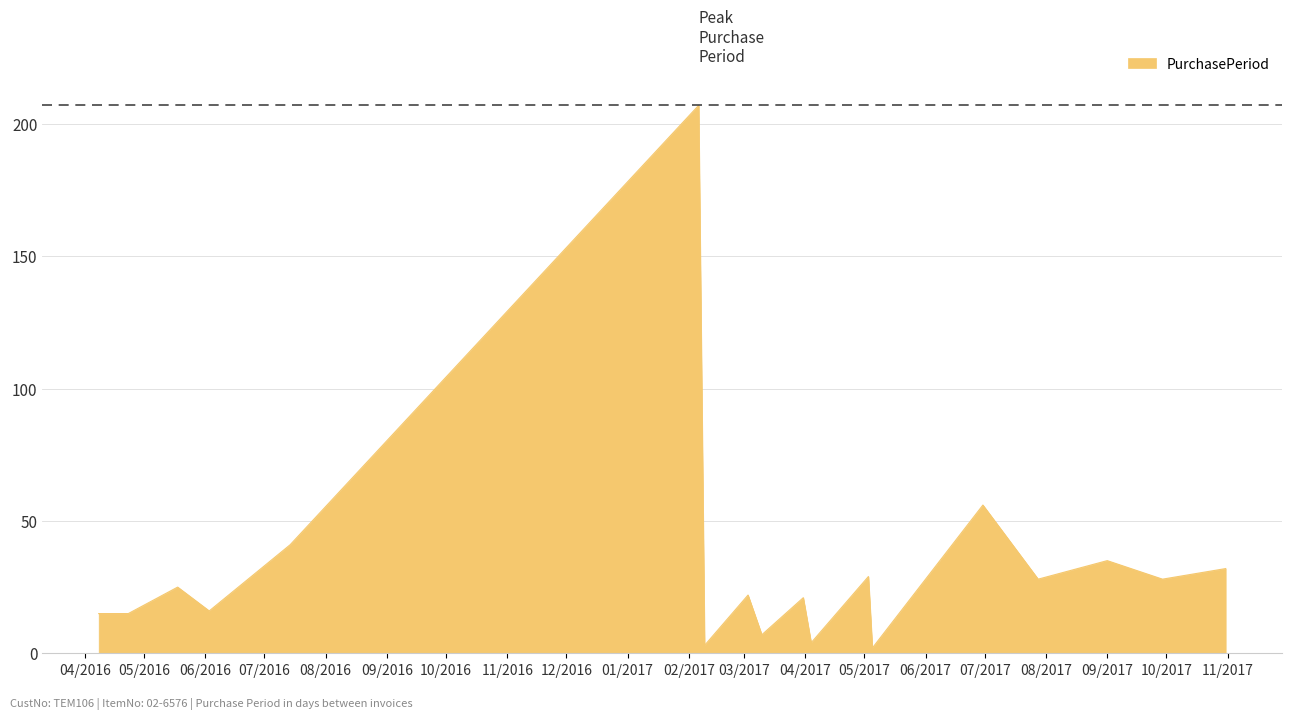

What is the difference between the maximum and minimum values?

205